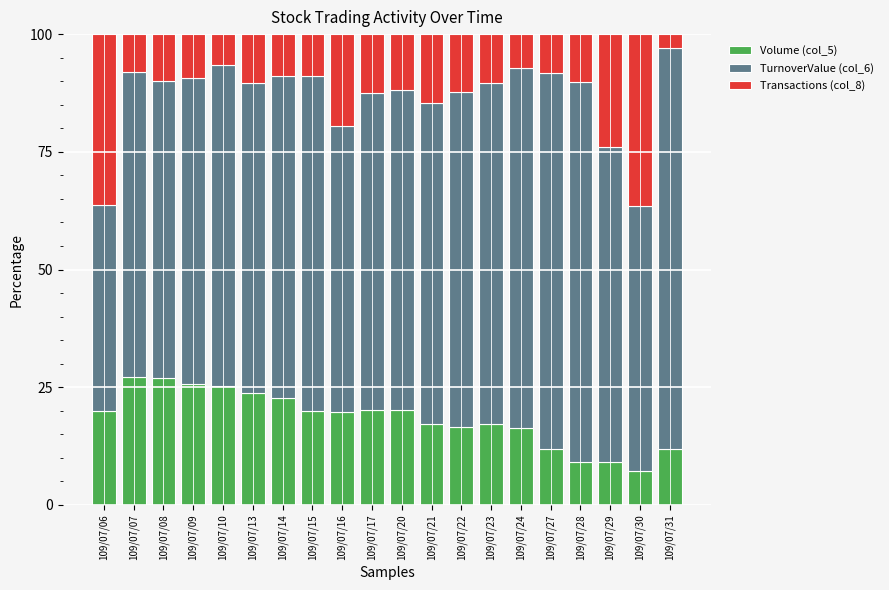

What is the total value across all series at 109/07/28?

100.0